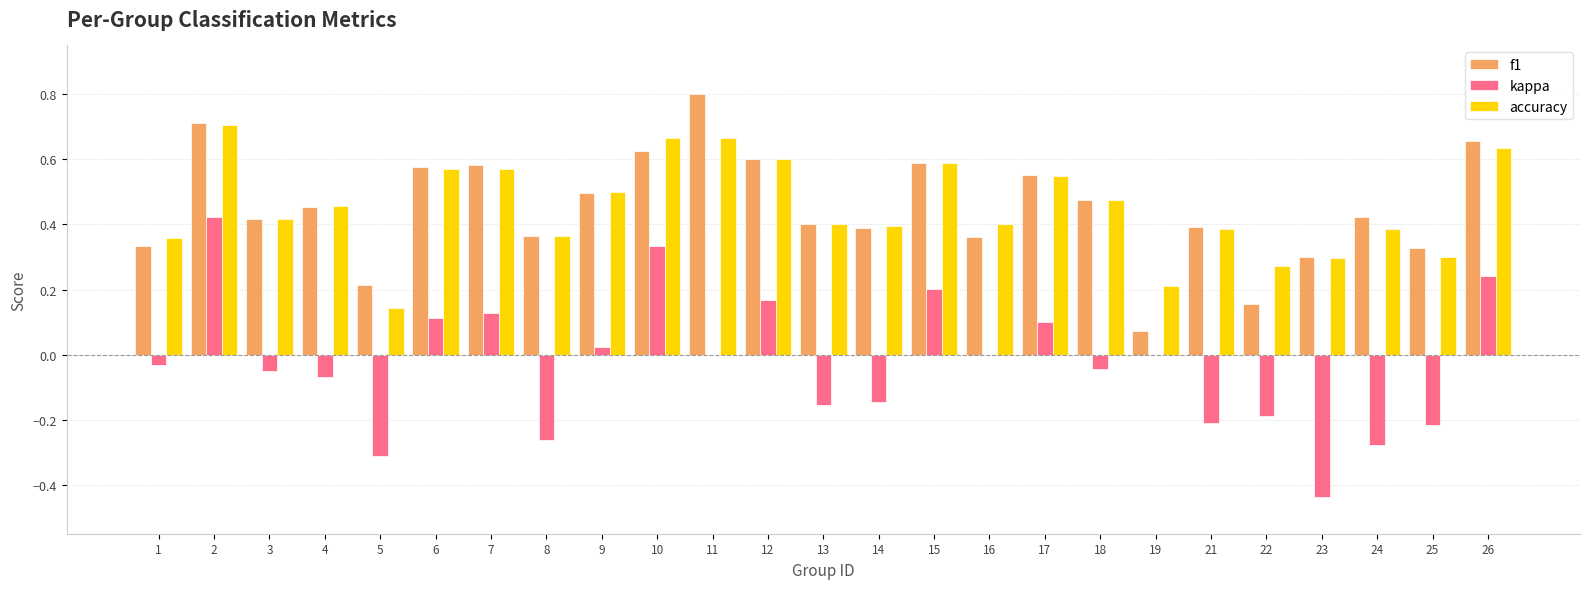

Which series changed the most between 10 and 24?

kappa